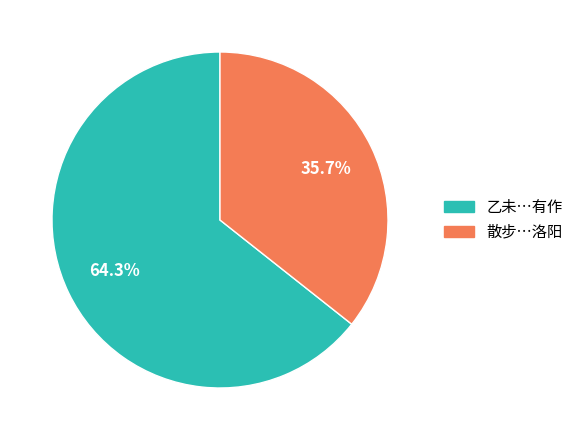

How many segments does this pie chart have?

2